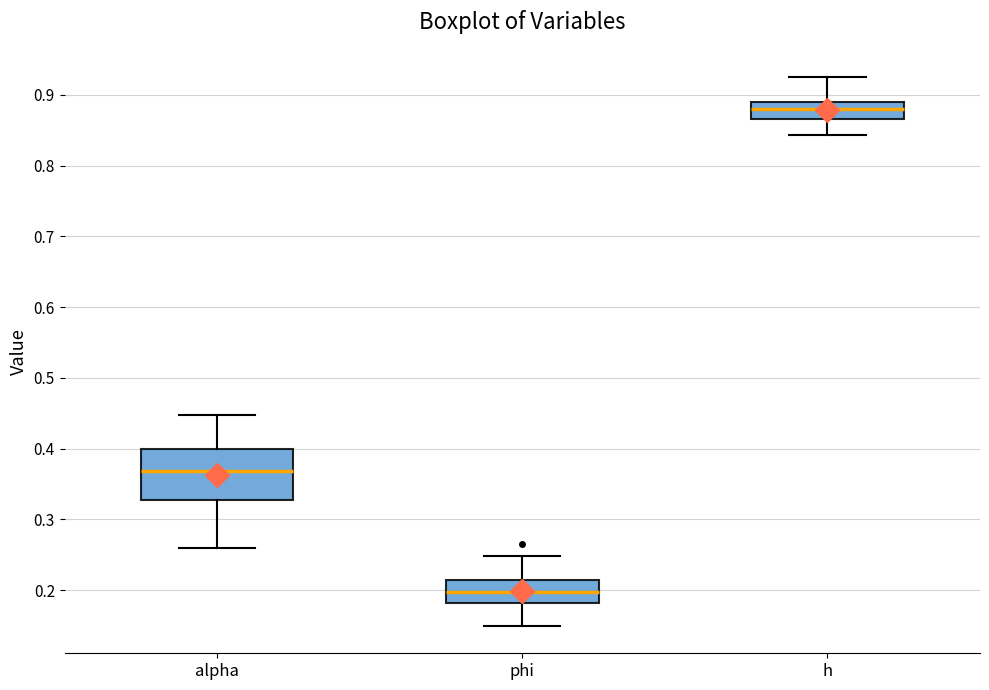

Which box is the tallest, from its lower edge to its upper edge?

alpha